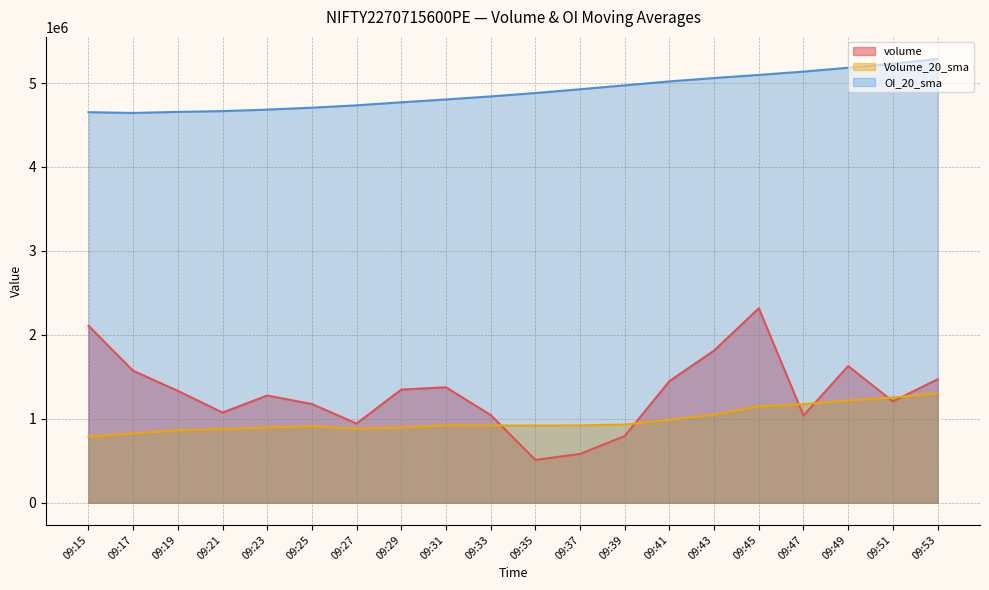

What is the sum of all Volume_20_sma values?

19672515.0